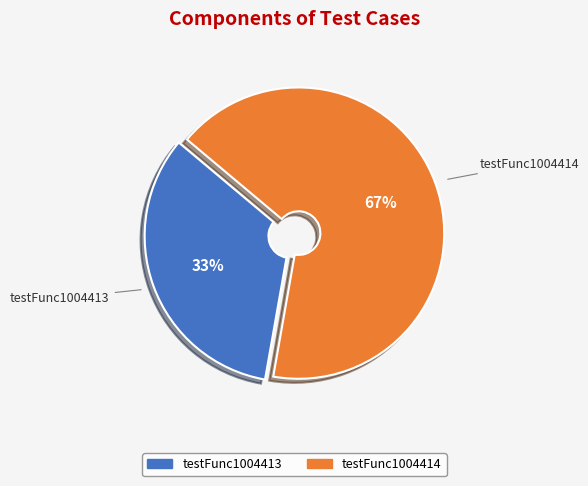

Count the number of slices in the pie.

2